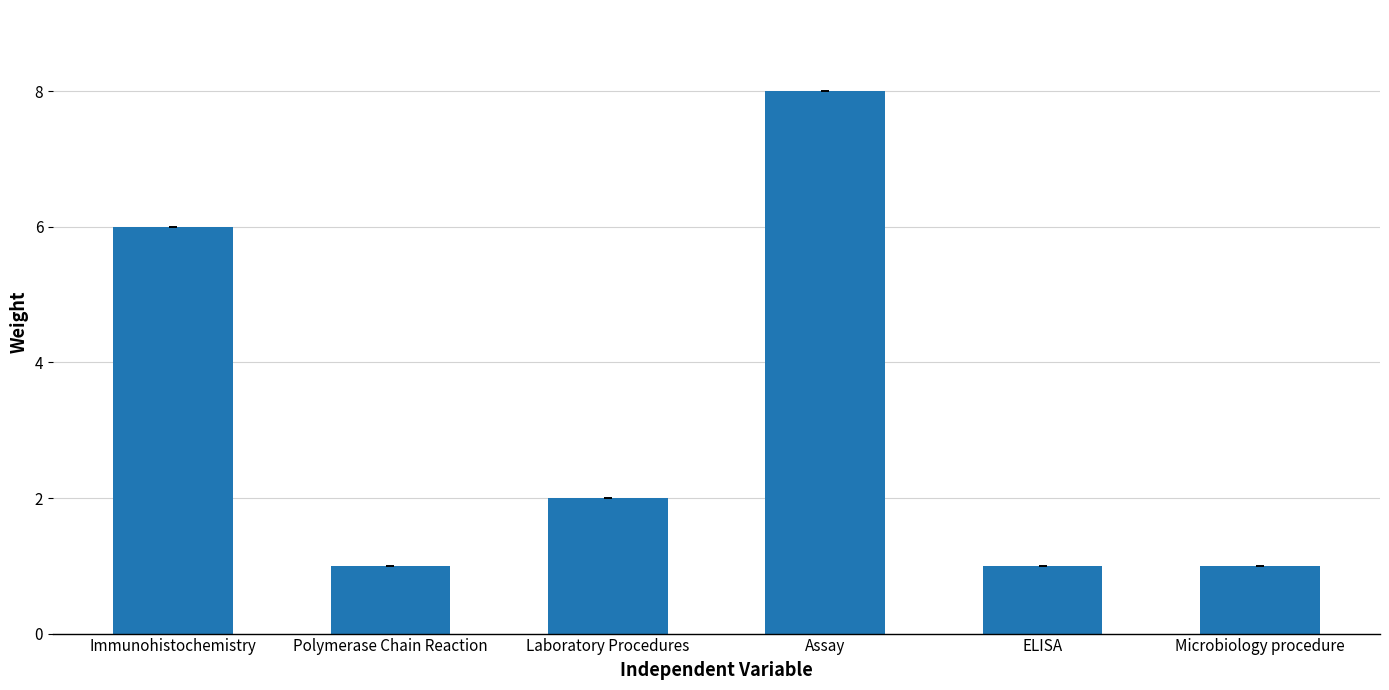

Count the values in the range 1 to 6.

5